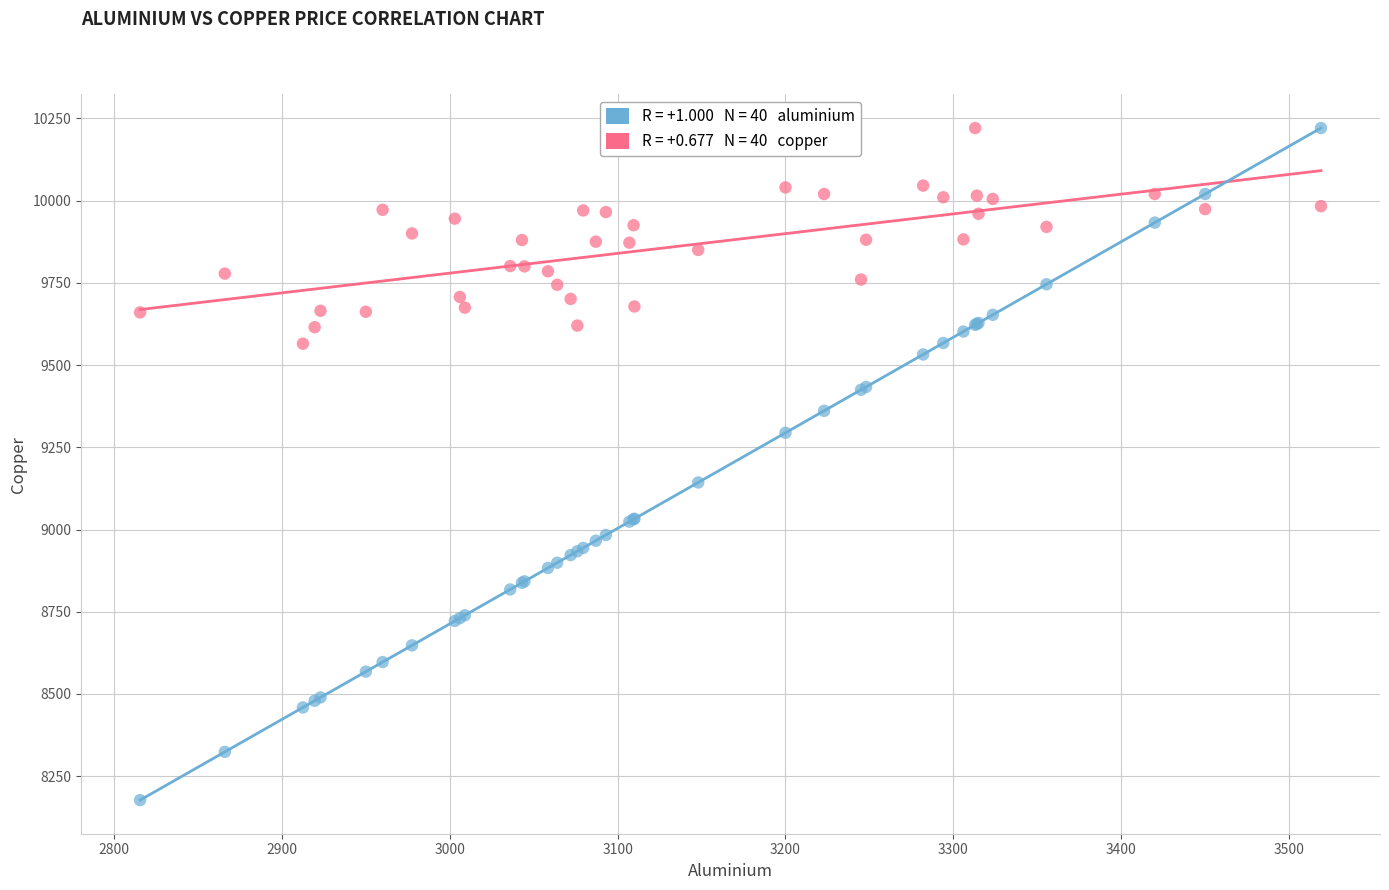

Across all series, what Y value is closest to 9198?

9143.0